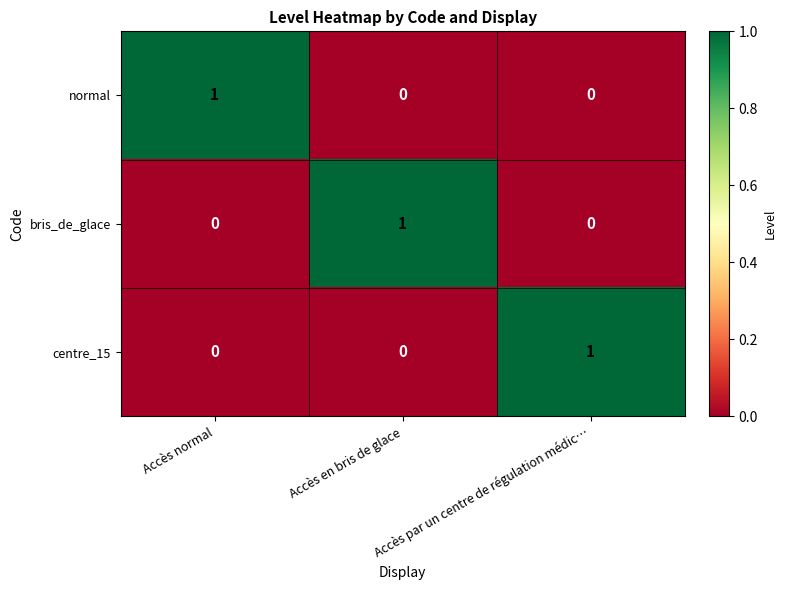

Which category has the highest value in the bris_de_glace series?

Accès en bris de glace